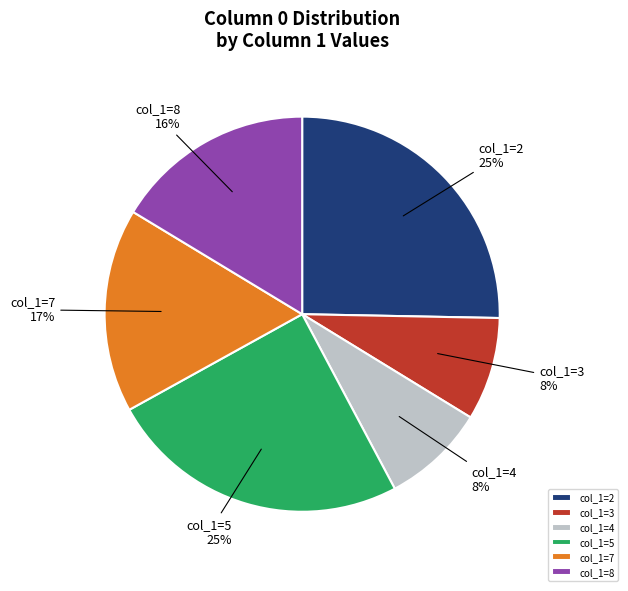

To the nearest percent, what percentage of the pie is col_1=2?

25%